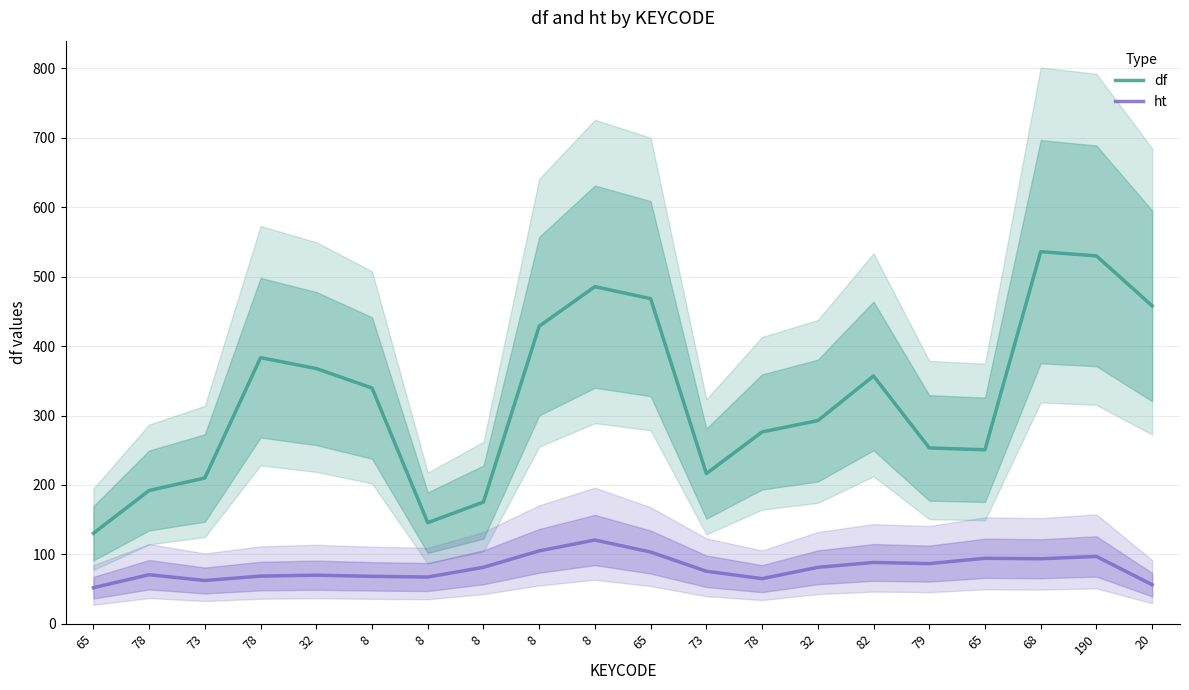

Reading right to left, what are all the values shown in this chart?

df: 458.0	530.0	536.0	250.7	253.3	357.0	292.7	276.3	216.3	468.3	485.7	428.7	175.3	145.7	339.7	367.7	383.3	210.0	192.0	130.3
ht: 56.3	97.0	93.7	94.3	86.7	88.3	81.3	65.0	75.7	103.3	120.7	105.0	81.3	67.3	68.3	70.0	68.7	62.3	70.7	52.0